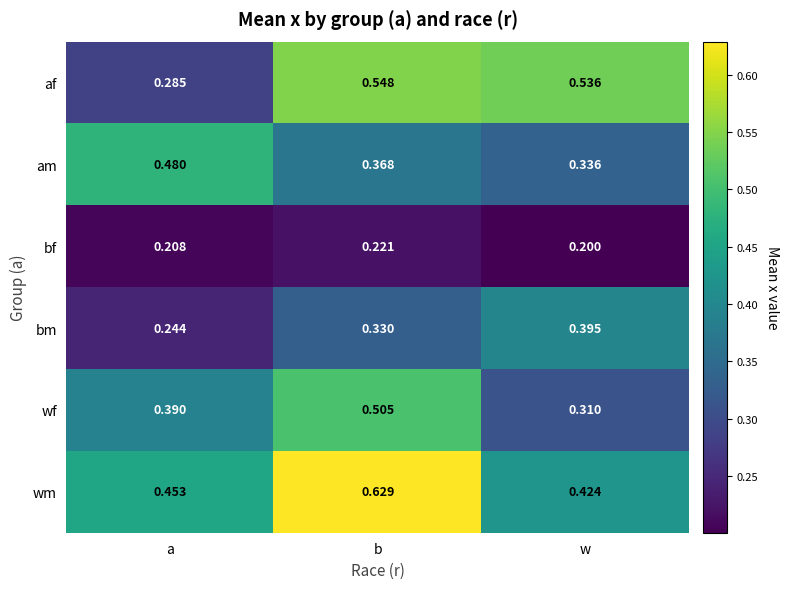

Which series has the largest range (max minus min)?

af